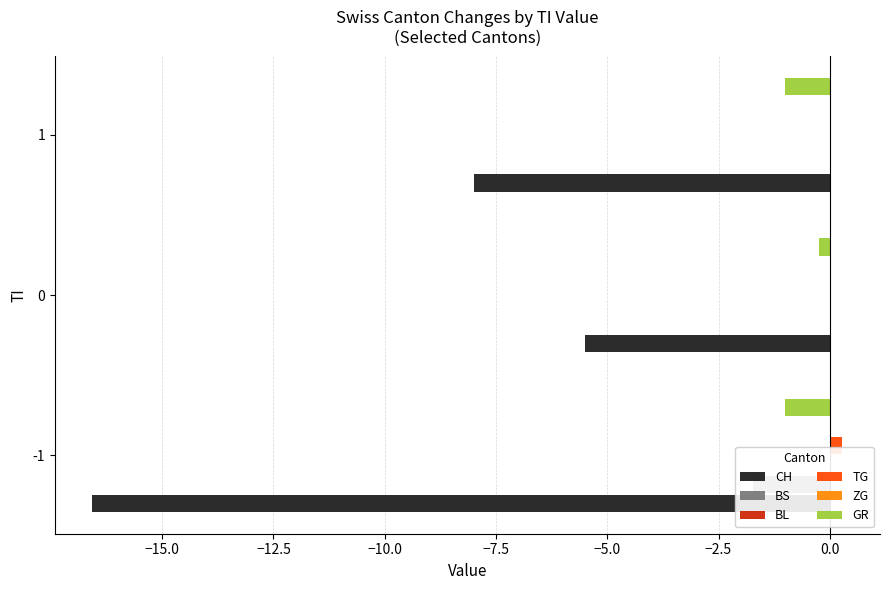

Which series has the largest total across all categories?

BL